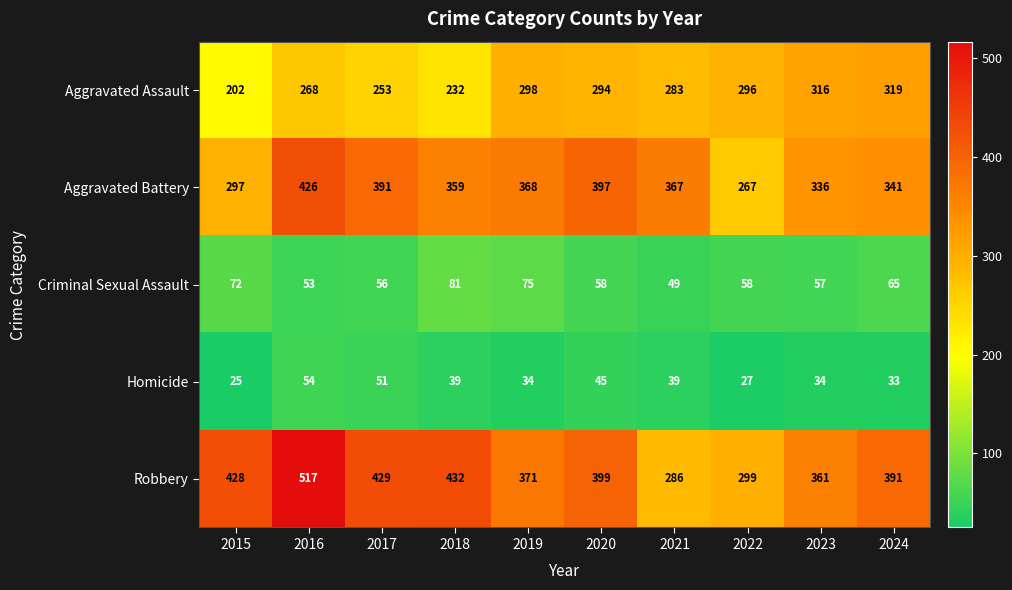

What is the approximate value of Aggravated Battery at 2019?

368